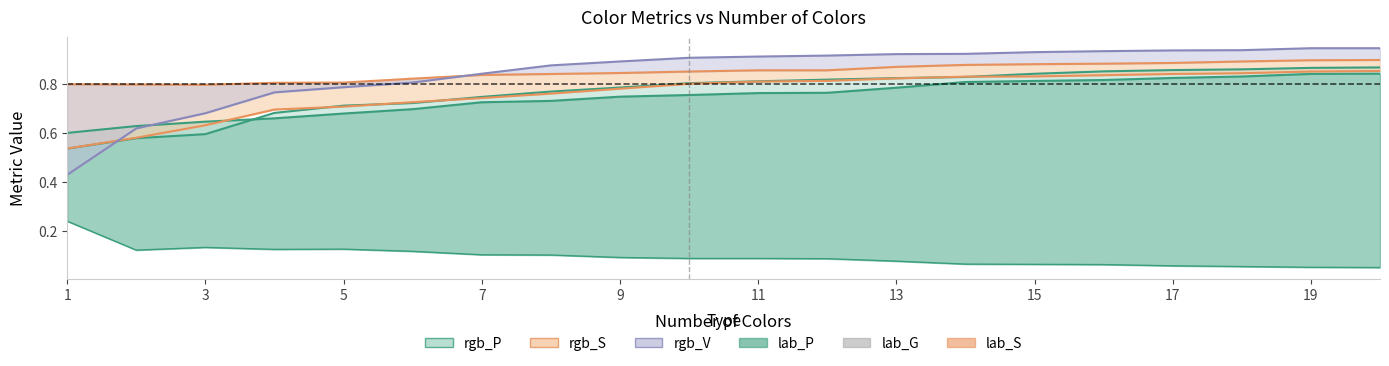

True or false: rgb_V has a value of 1.1 at 5.

False